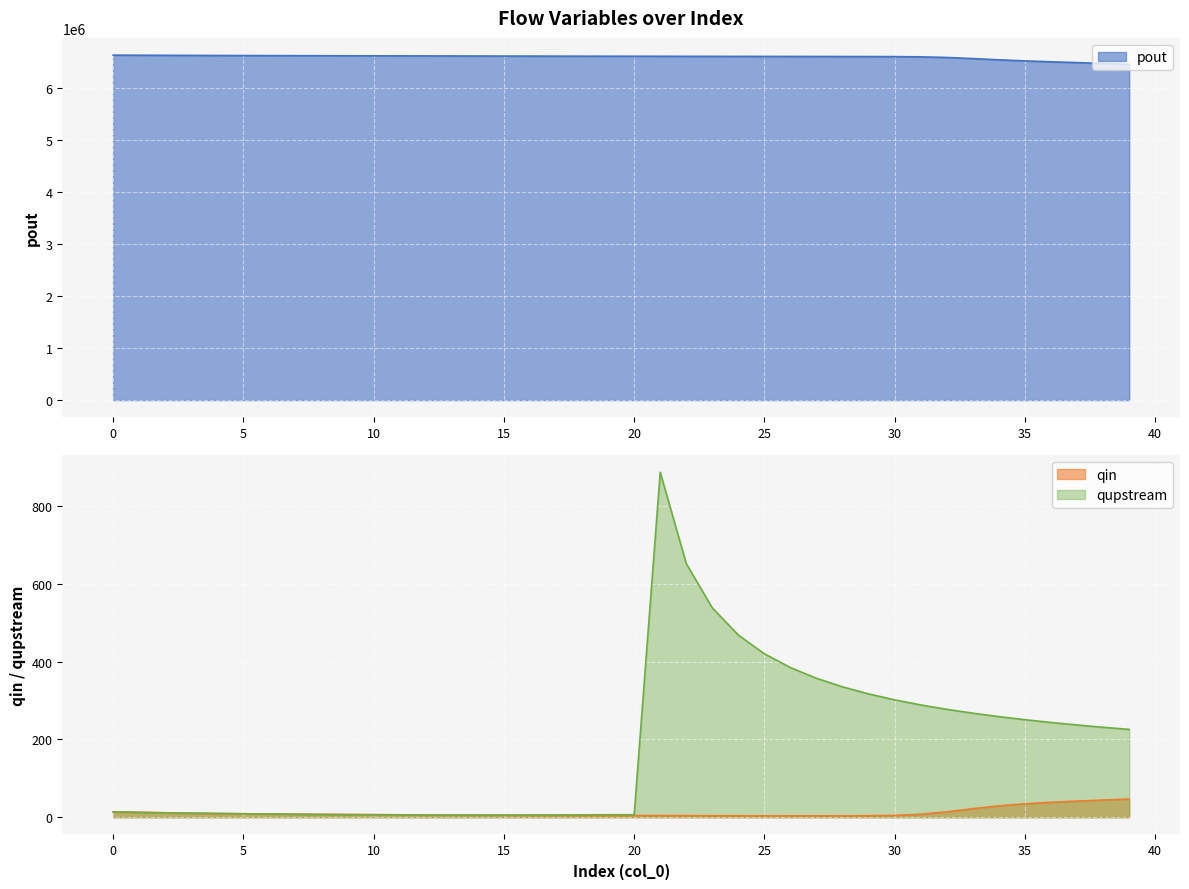

What is the average value of the qupstream series?

177.6